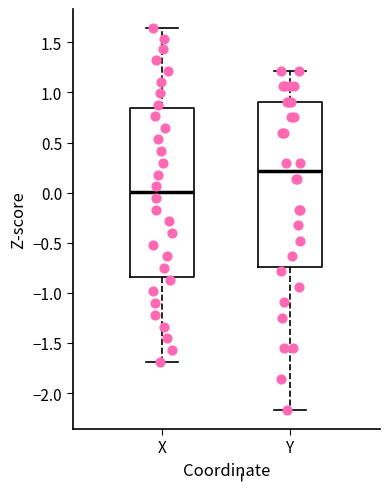

Where does the median line of the box for X sit on the y-axis? The values are not printed on the chart, so give them approximately, as read against the axis.

0.00